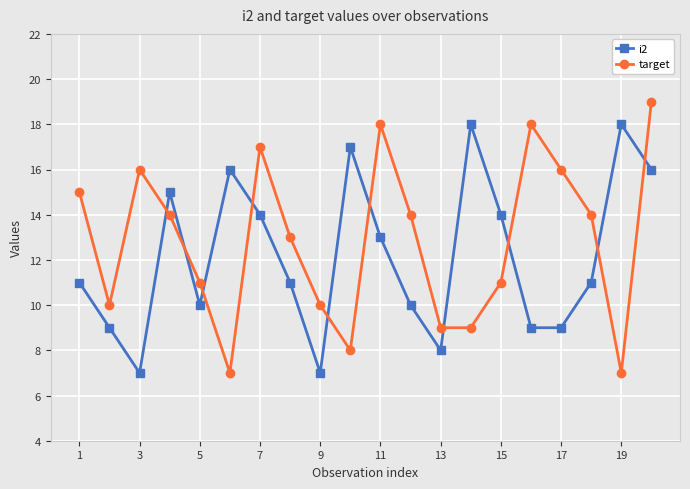

How many times do i2 and target cross each other?

10